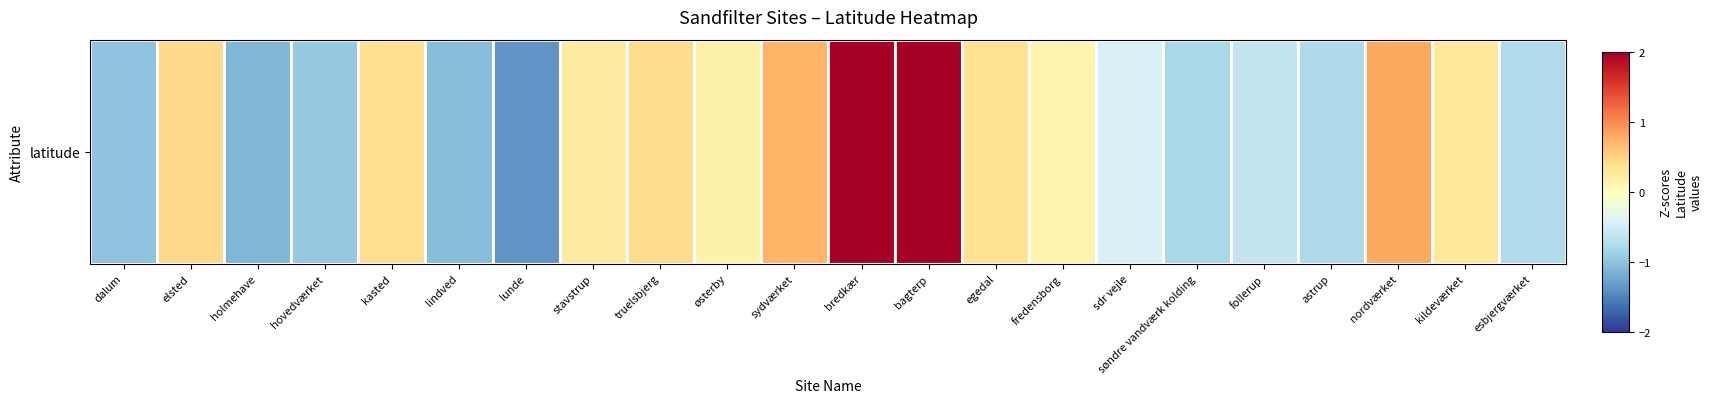

Between bagterp and lindved, which is larger?

bagterp